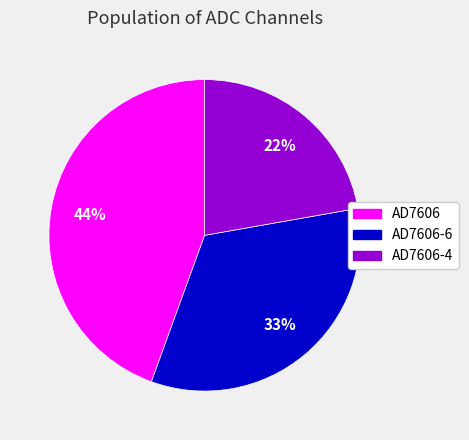

Does any single category account for the majority?

No